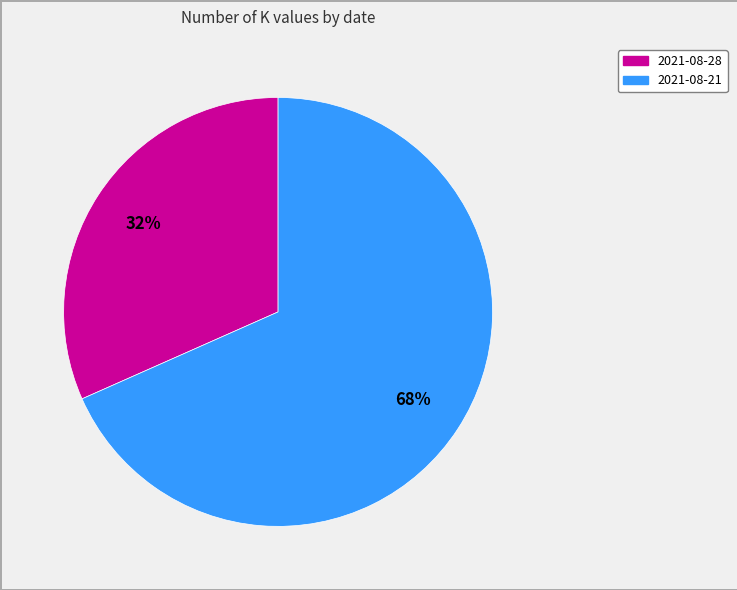

True or false: 2021-08-21 accounts for 68% of the total.

True